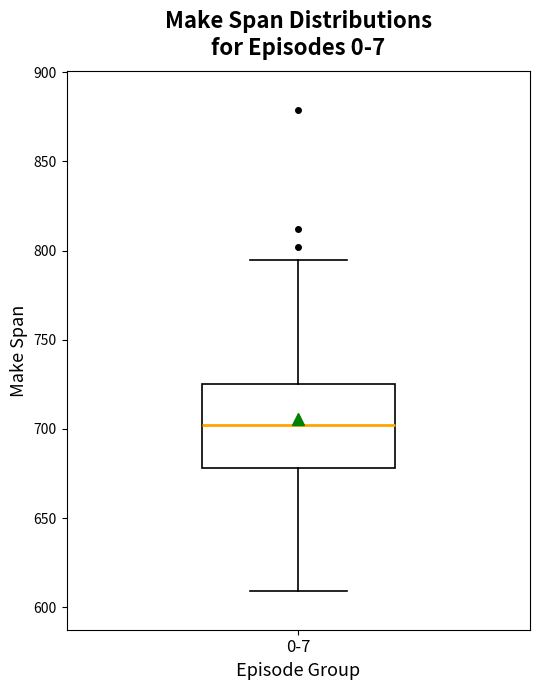

Where does the upper whisker of the box for 0-7 end on the y-axis? The values are not printed on the chart, so give them approximately, as read against the axis.

795